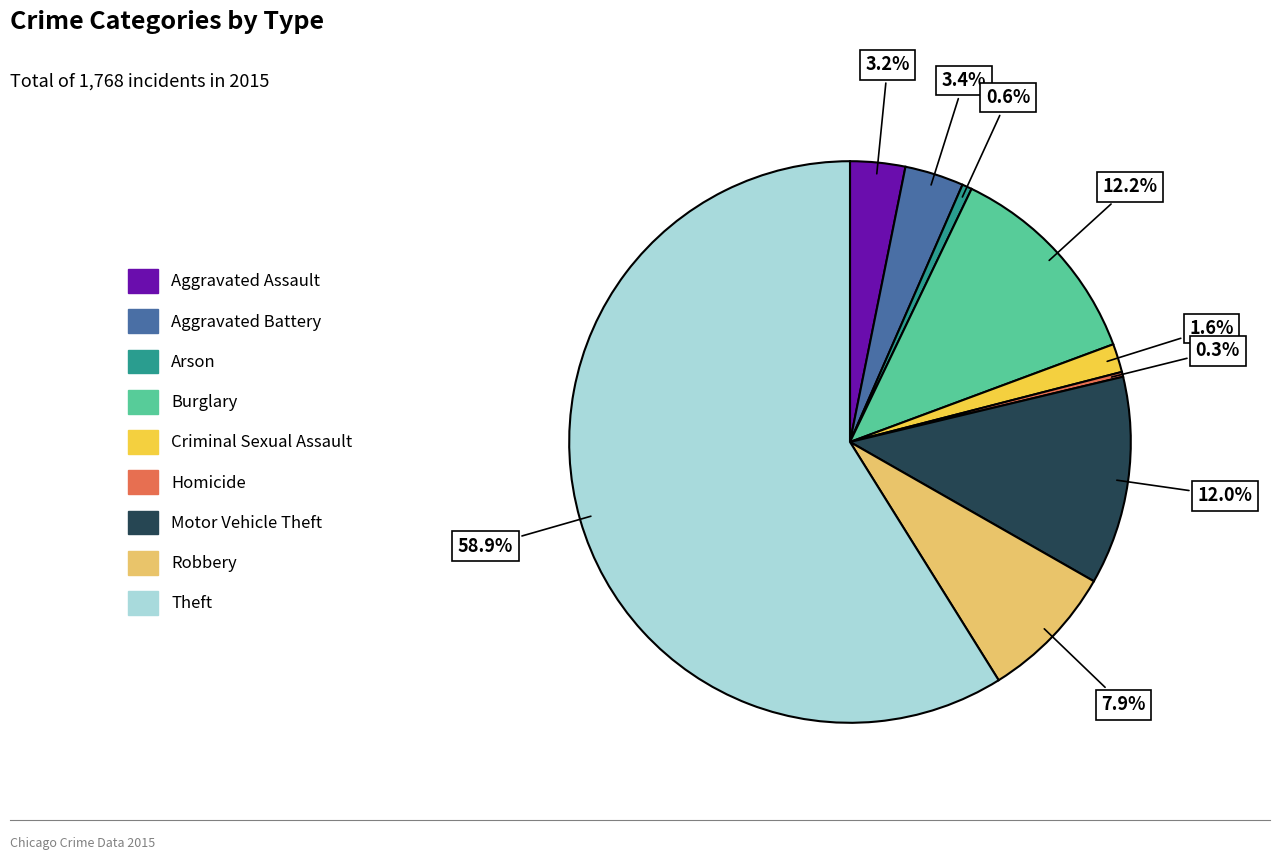

To the nearest percent, what portion does Robbery represent?

8%